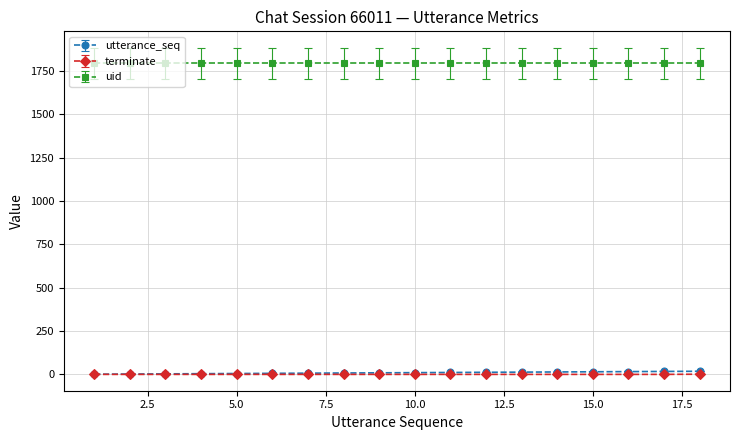

True or false: uid and utterance_seq cross at least once.

False